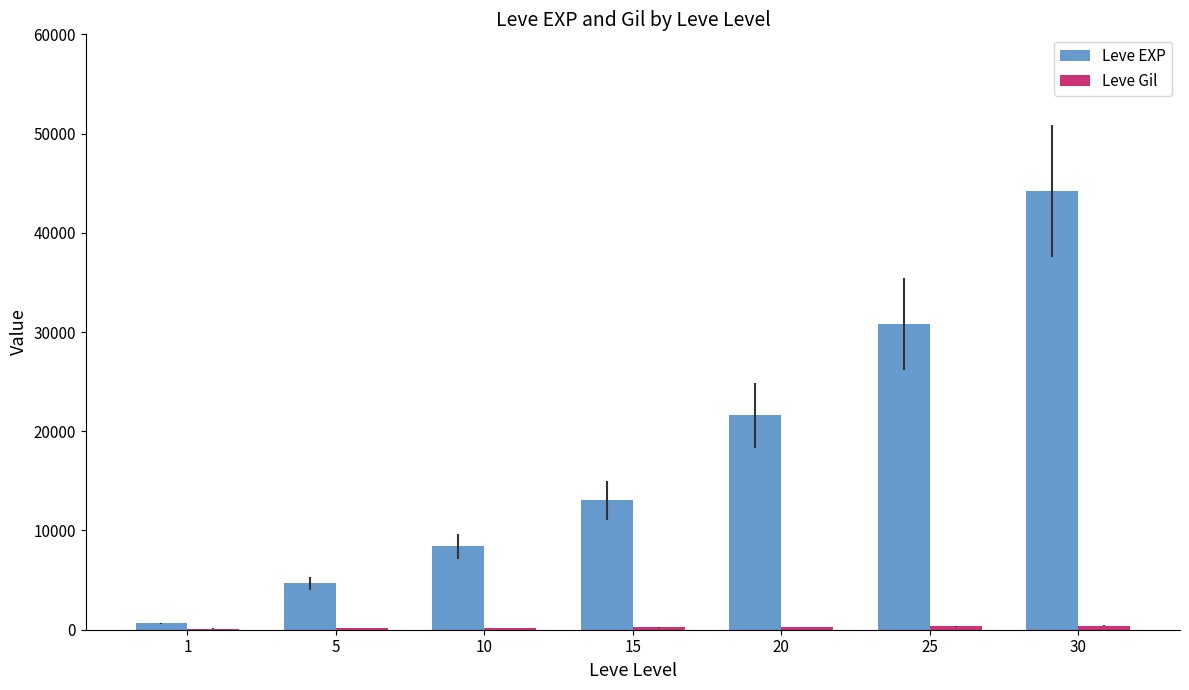

Are the bars grouped side by side (vs. stacked)?

Yes